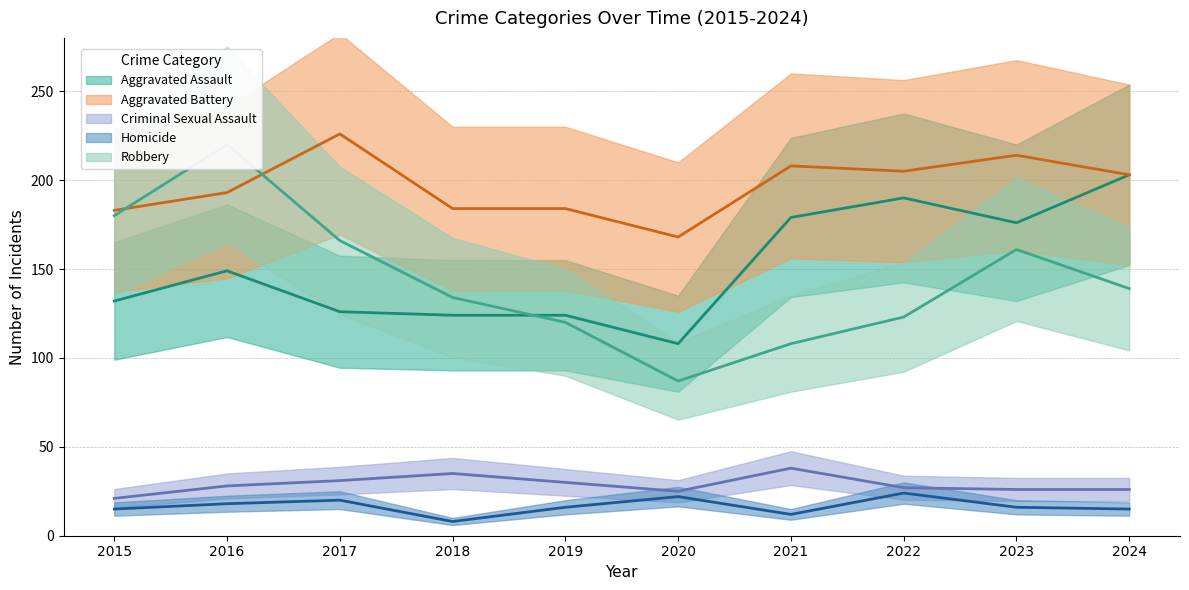

Reading left to right, transcribe all the data shown in this chart.

Aggravated Assault: 2015=132	2016=149	2017=126	2018=124	2019=124	2020=108	2021=179	2022=190	2023=176	2024=203
Aggravated Battery: 2015=183	2016=193	2017=226	2018=184	2019=184	2020=168	2021=208	2022=205	2023=214	2024=203
Criminal Sexual Assault: 2015=21	2016=28	2017=31	2018=35	2019=30	2020=25	2021=38	2022=27	2023=26	2024=26
Homicide: 2015=15	2016=18	2017=20	2018=8	2019=16	2020=22	2021=12	2022=24	2023=16	2024=15
Robbery: 2015=180	2016=220	2017=166	2018=134	2019=120	2020=87	2021=108	2022=123	2023=161	2024=139